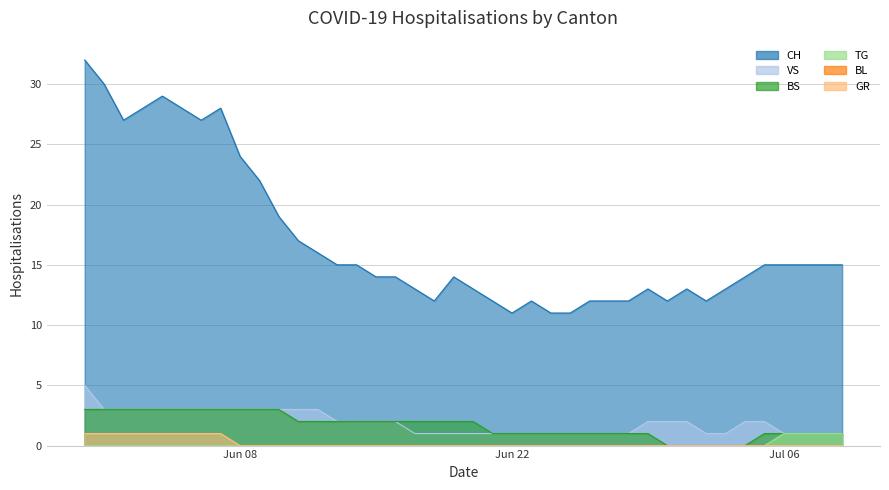

At which label does VS reach its peak?

2020-05-31